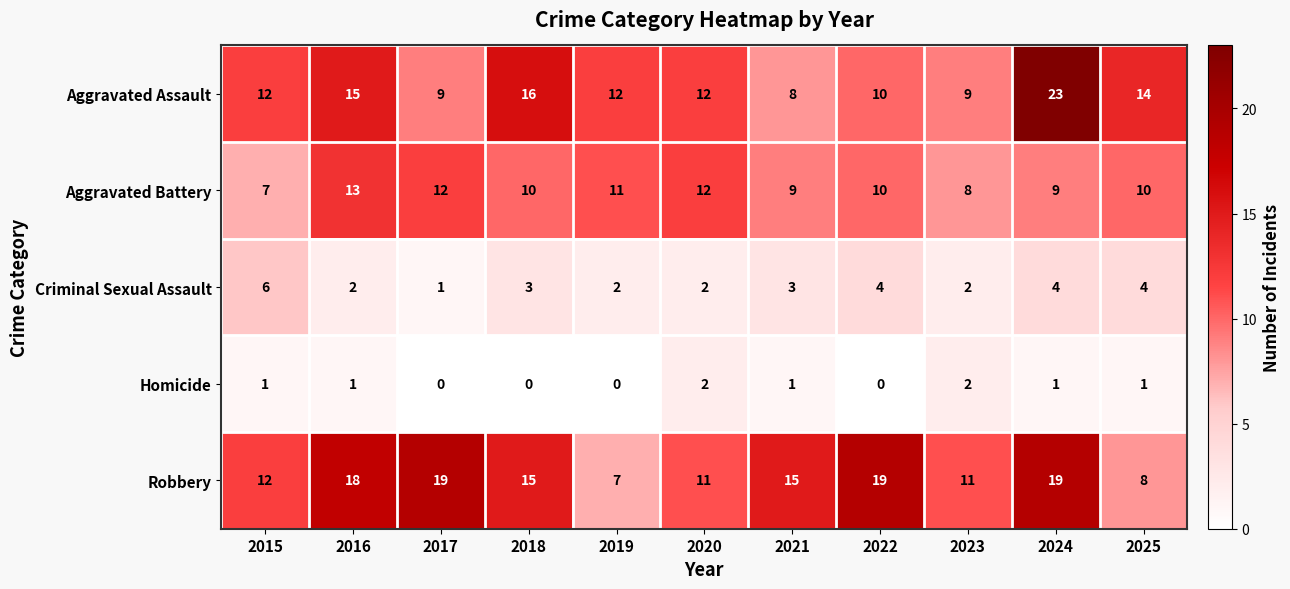

Count the number of categories in the chart.

11